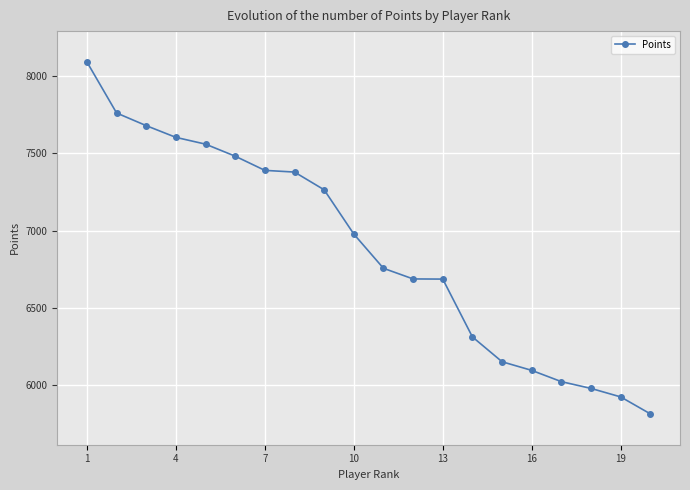

True or false: there are more than 2 points higher than both neighbors.

False